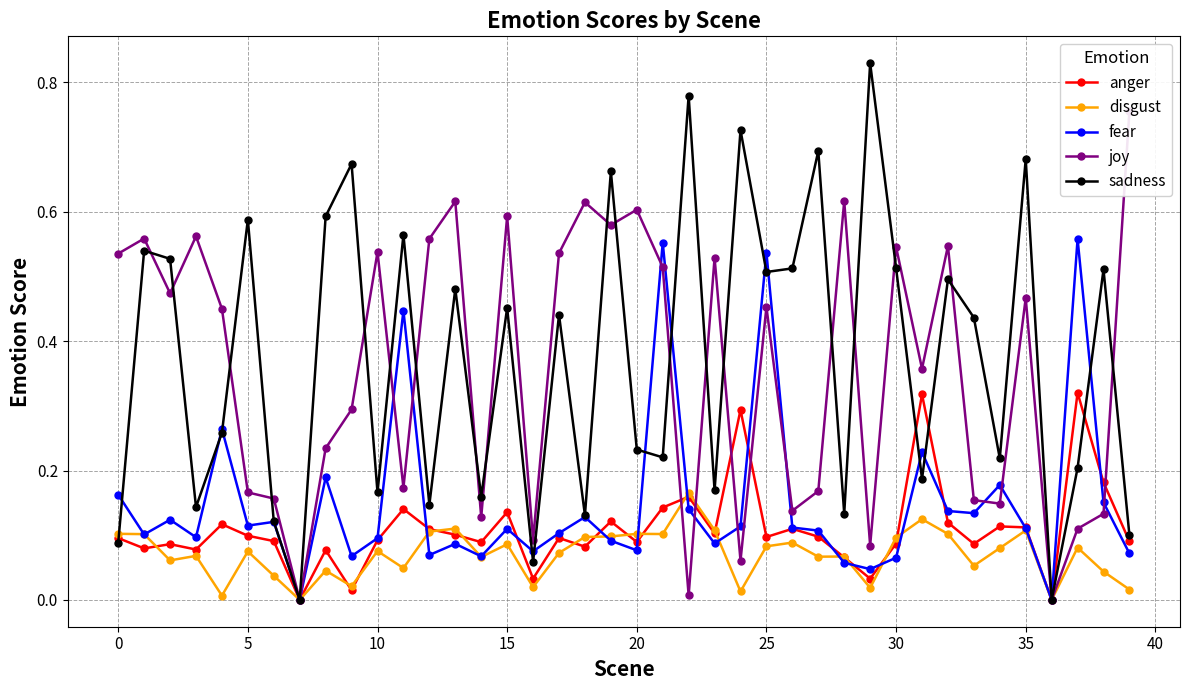

True or false: fear has more than 2 points higher than both neighbors.

True